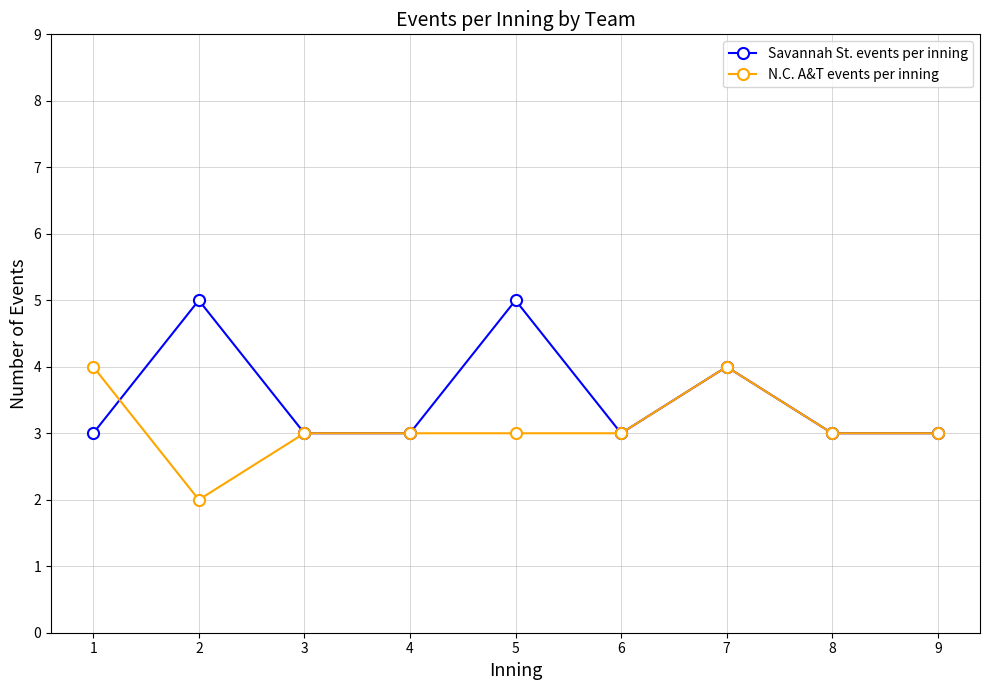

Where do Savannah St. events per inning and N.C. A&T events per inning first cross each other?

1 and 2